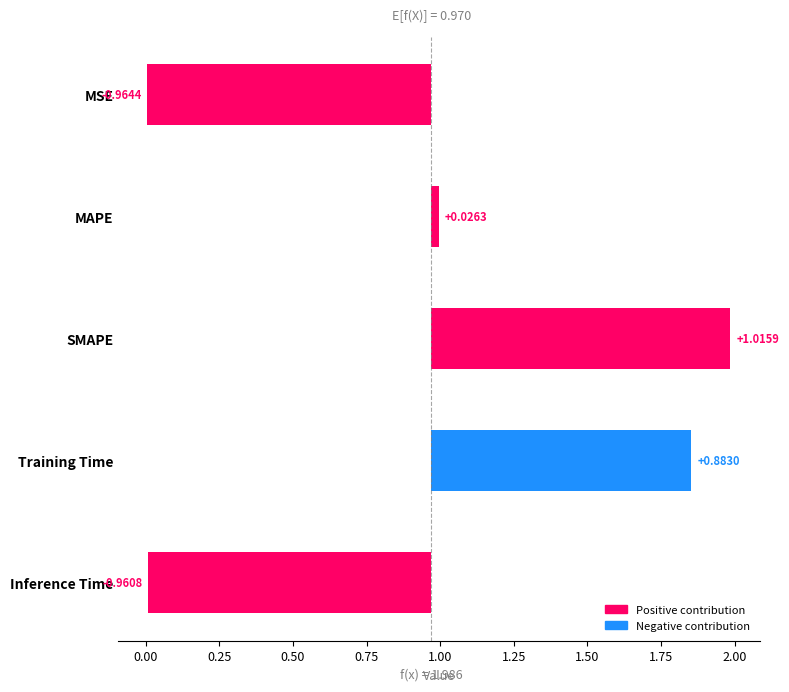

Between MSE and Inference Time, which is larger?

Inference Time